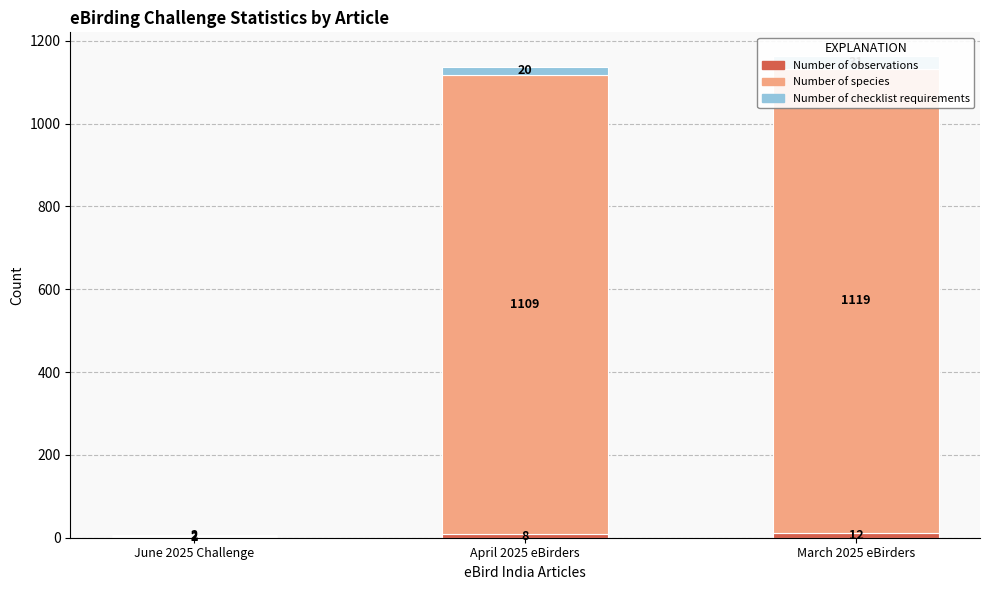

At which label does Number of species first exceed 1109?

March 2025 eBirders